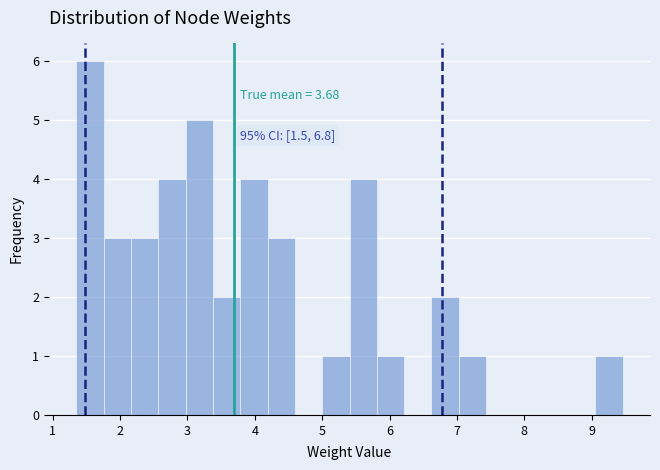

Which range on the x-axis has the tallest bar?

1.4 to 1.8